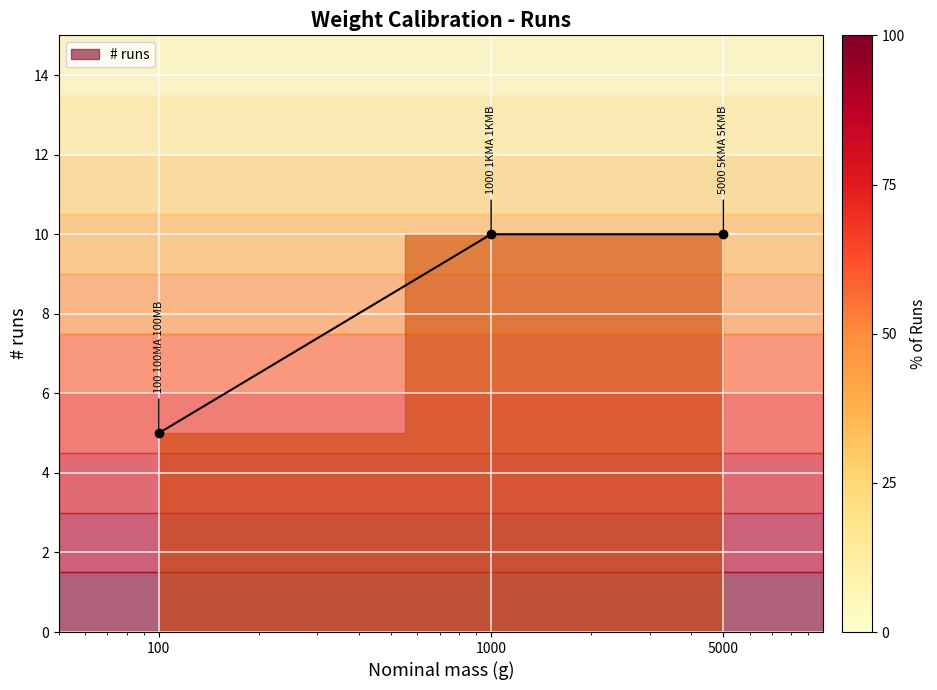

The value at 100 is 2. True or false?

False